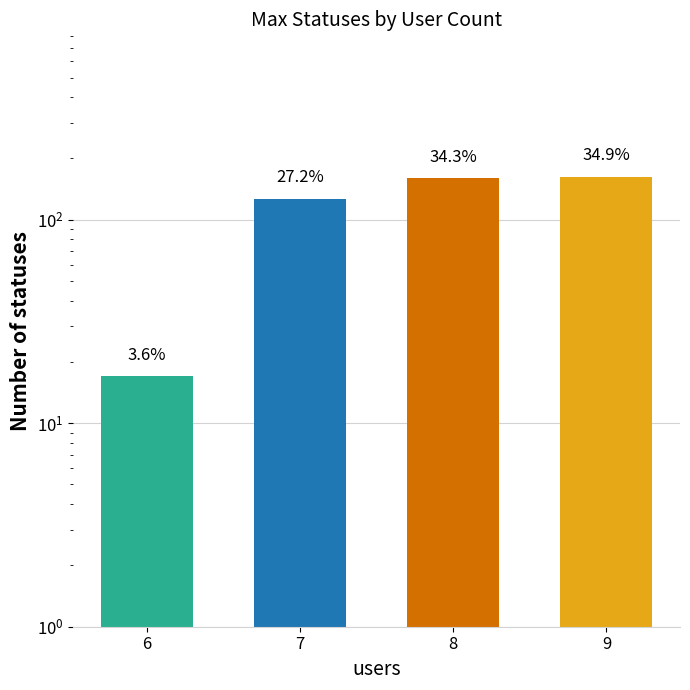

Are the bars grouped side by side (vs. stacked)?

No